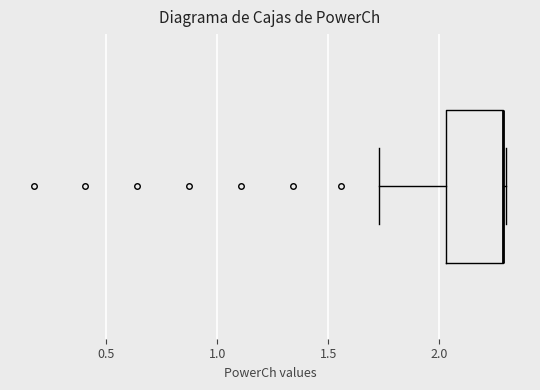

Transcribe this box plot: give where the median line is, the range the box spans, and where the two whiskers end, as read against the x-axis. The values are not printed on the chart, so give them approximately, as read against the axis.

median 2.30 (drawn on the box's right edge), box 2.05 to 2.30, whiskers 1.75 to 2.30